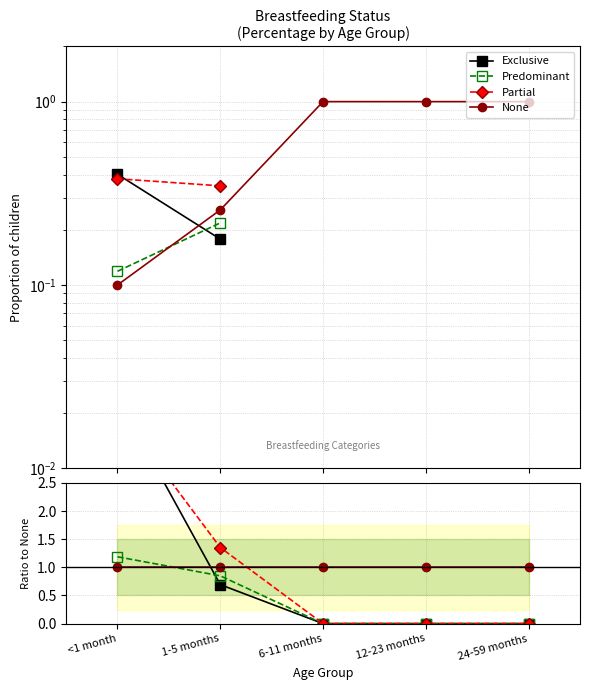

How many lines are shown in the chart?

4